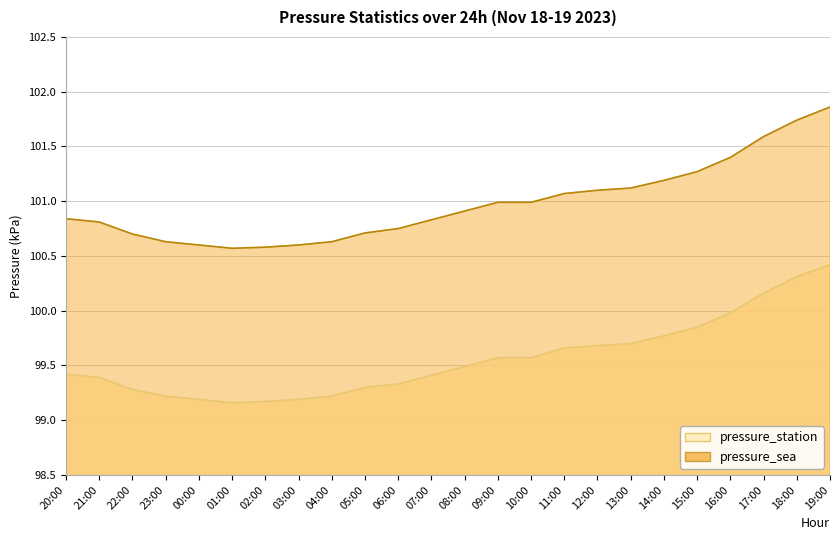

True or false: pressure_station and pressure_sea cross at least once.

False